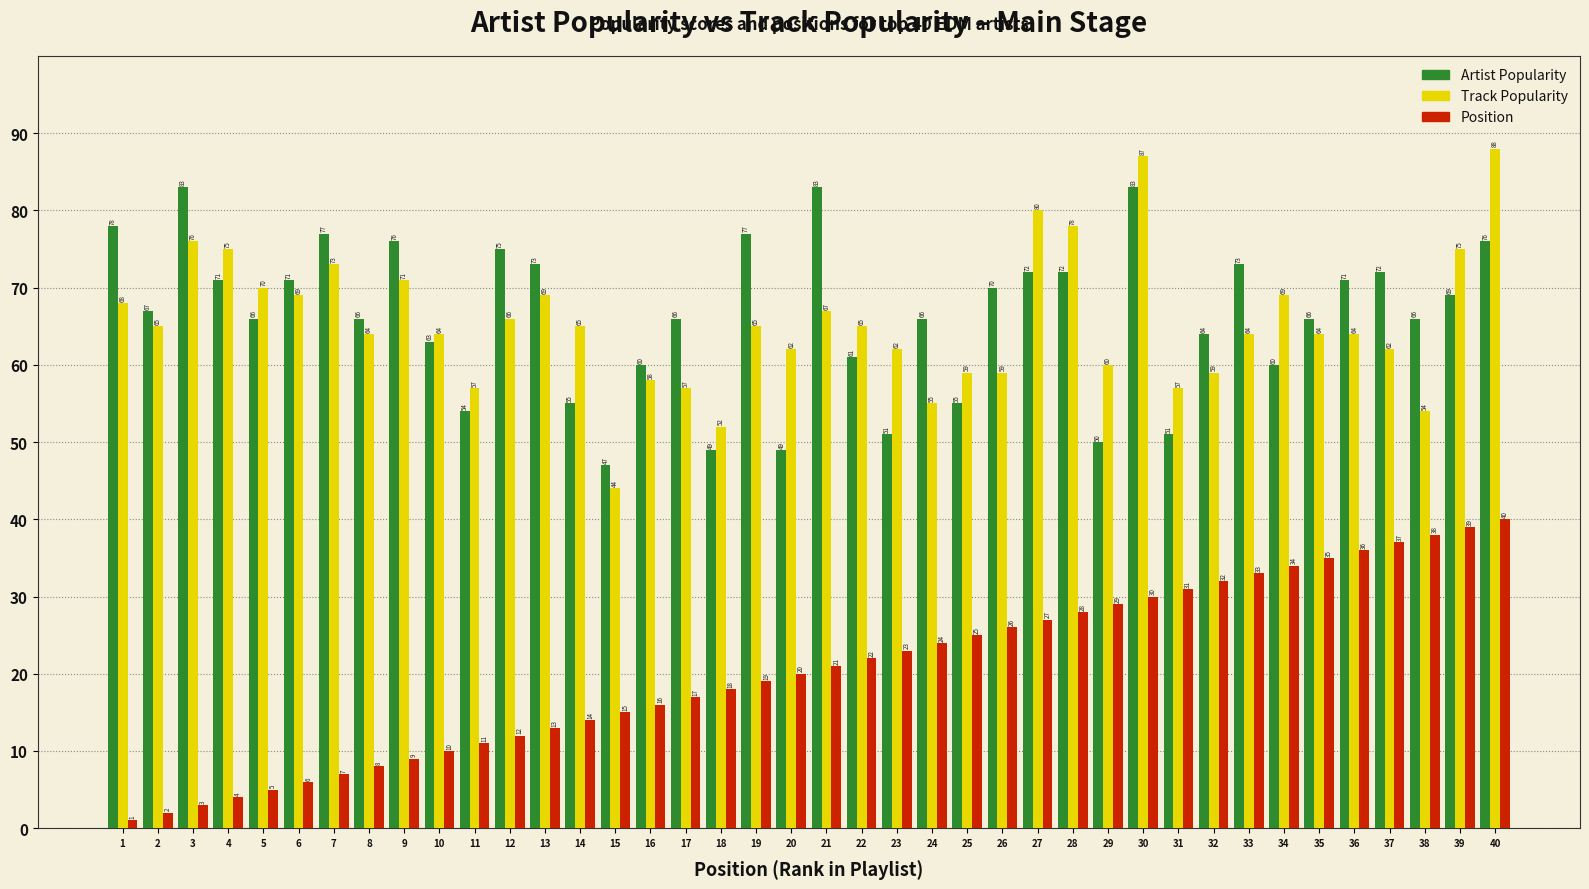

What is the spread (max minus min) of values at 20?

42